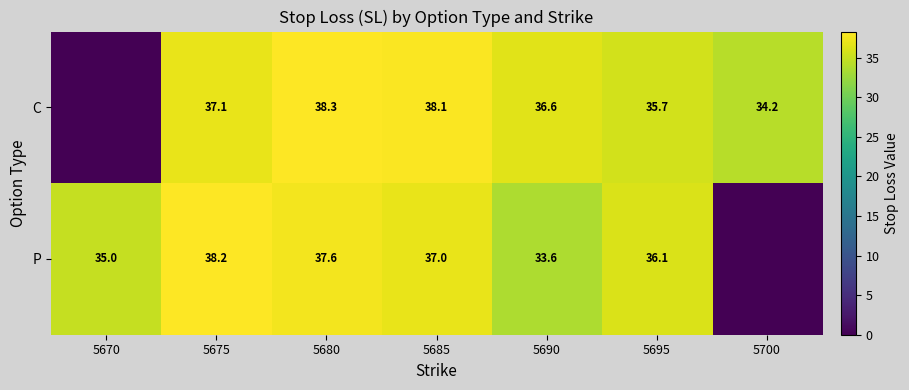

Which label corresponds to the largest value in the chart?

5680